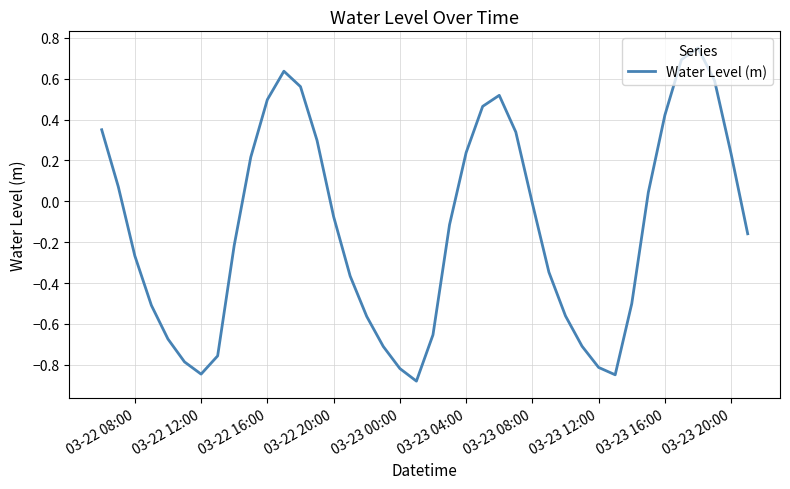

What is the difference between the maximum and minimum values?

1.6